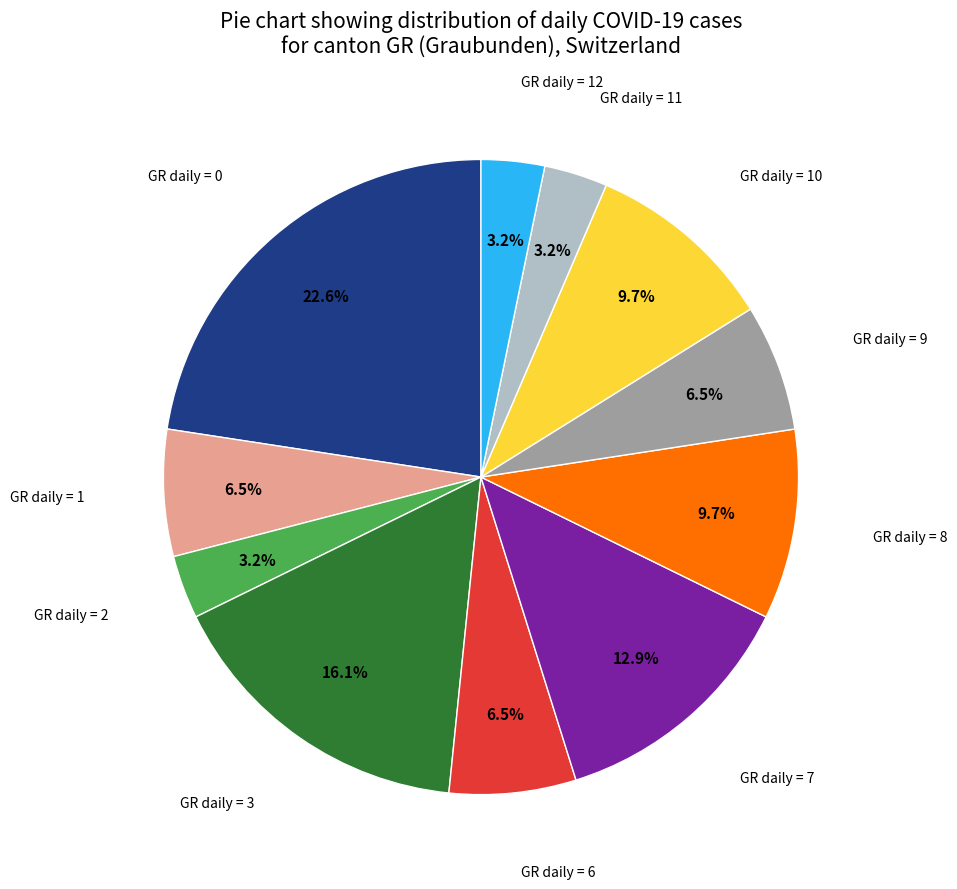

Is there a majority slice in this chart?

No